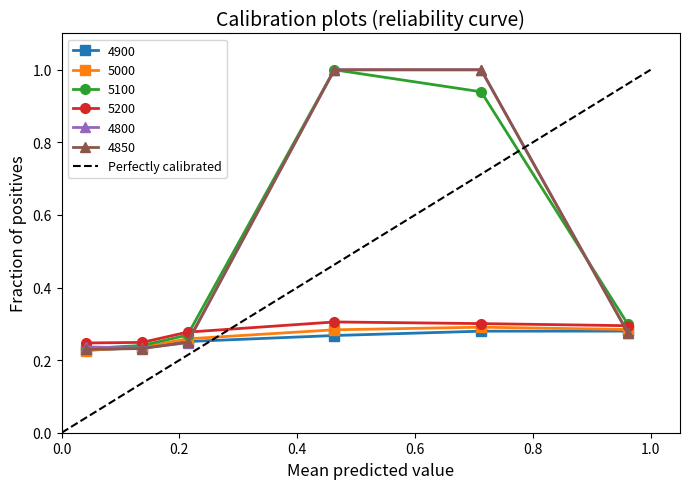

In 5000, how many points are higher than both neighbors (excluding endpoints)?

1